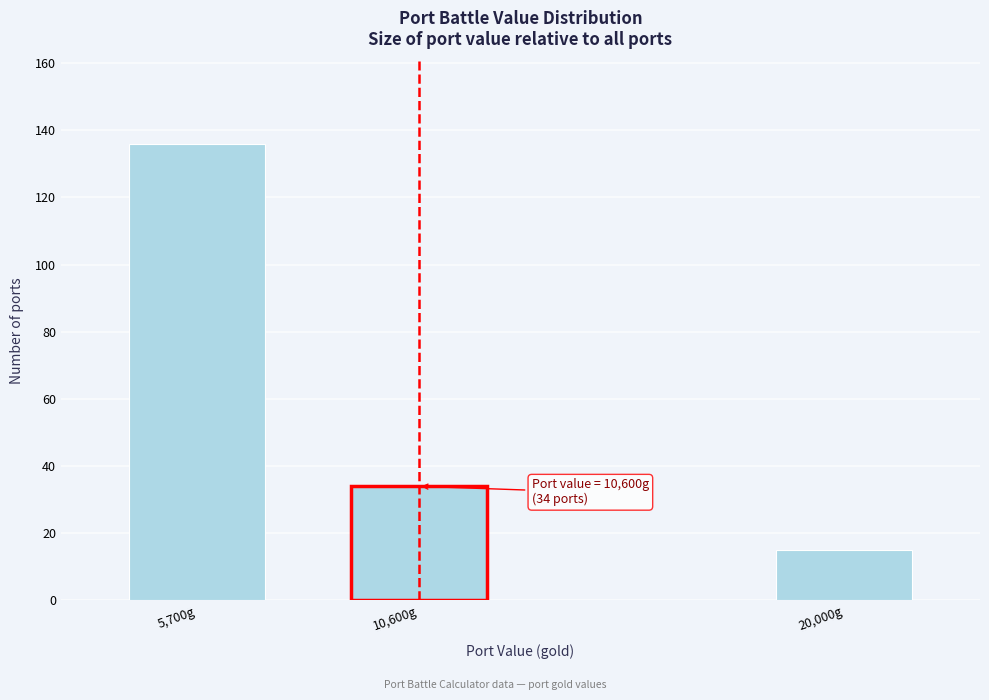

Reading right to left, extract all data points from this chart.

20,000g=15	10,600g=34	5,700g=136